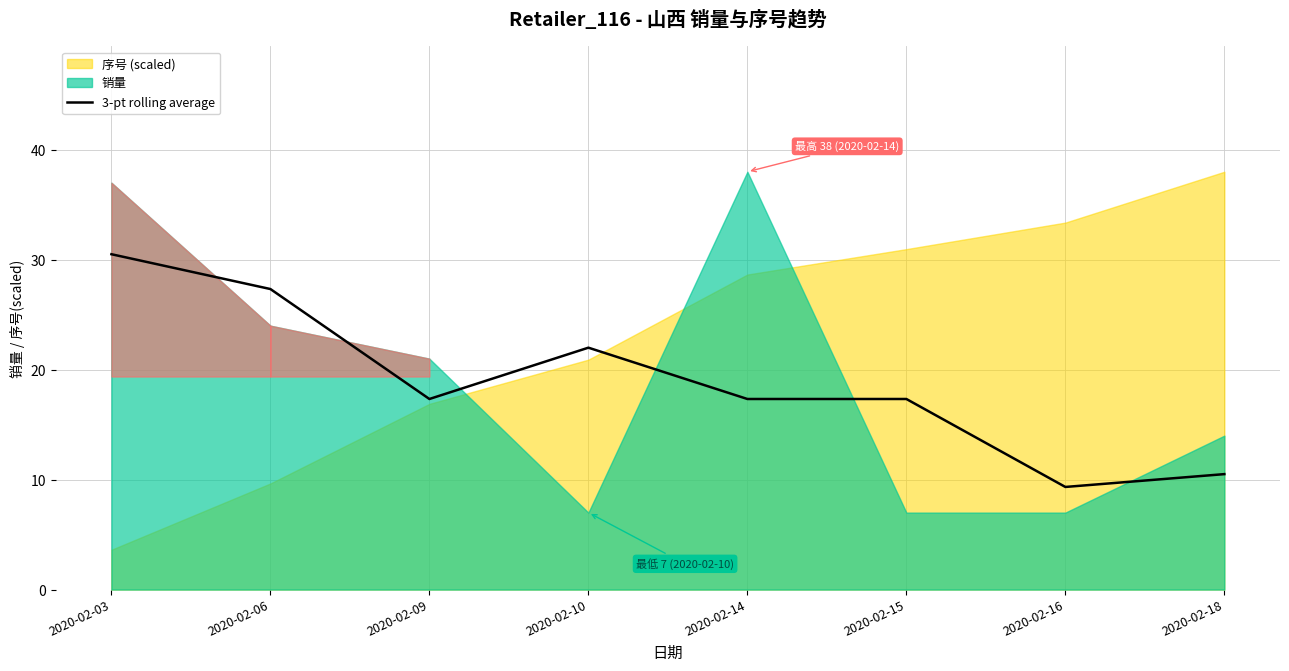

Does the chart display data point markers on the line(s)?

No